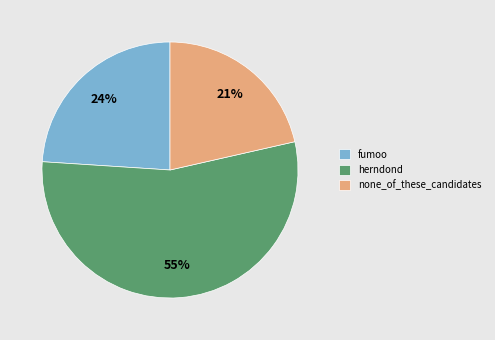

To the nearest percent, what is the difference between the fumoo and herndond slice percentages?

31%